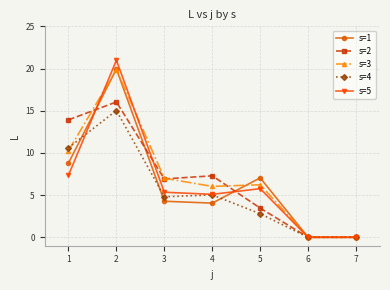

How many data points does each series have?

7